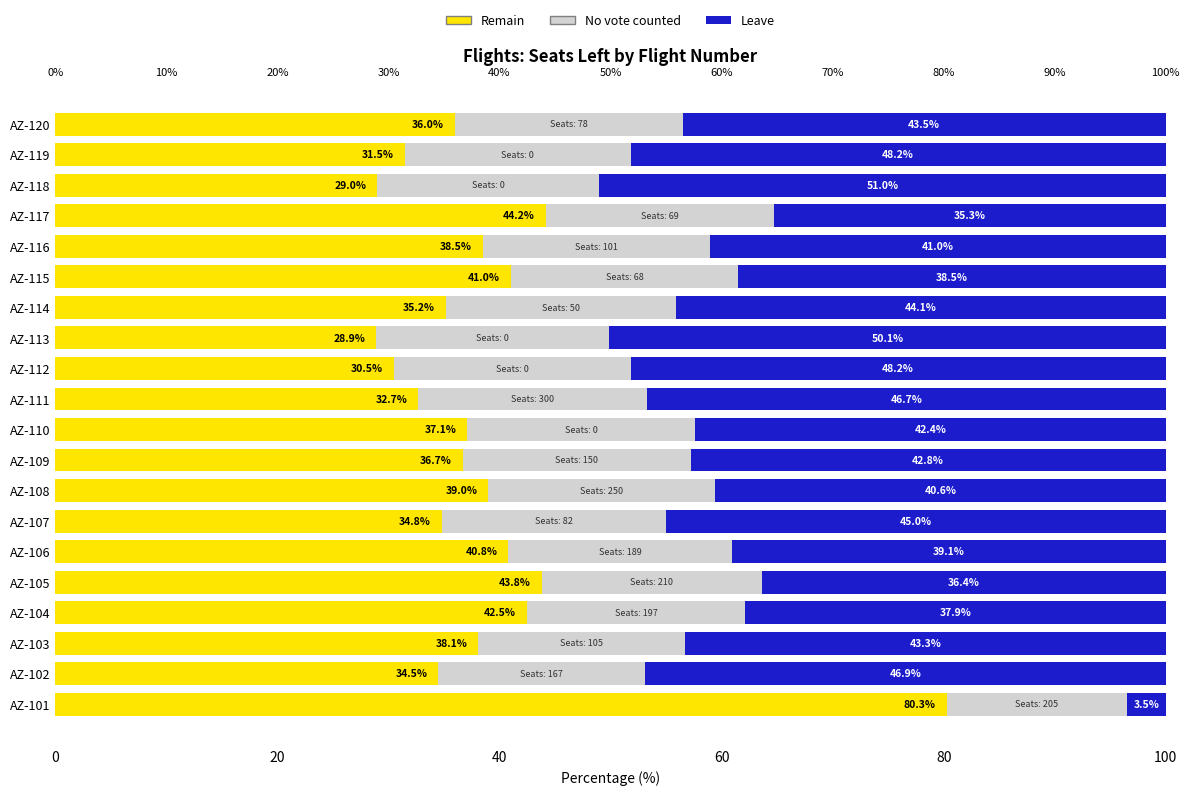

The value of No vote counted at AZ-107 is 6.2. True or false?

False